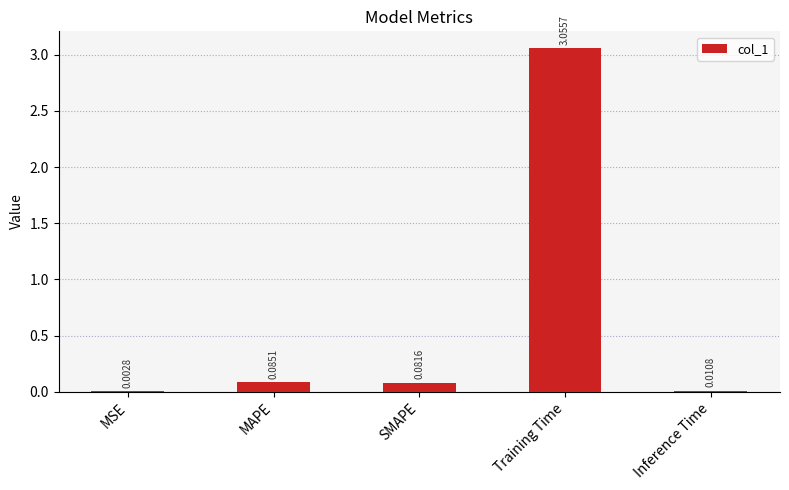

Between Inference Time and MAPE, which is larger?

MAPE